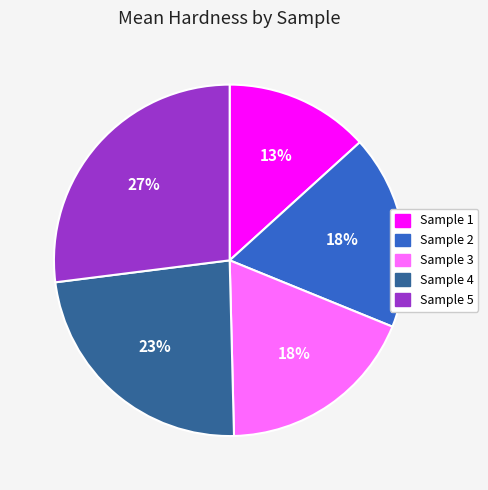

True or false: Sample 3 accounts for 18% of the total.

True